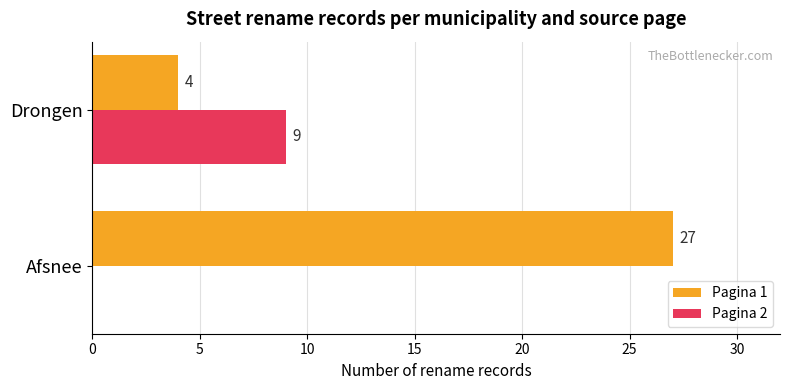

What is the maximum value for Pagina 2?

9